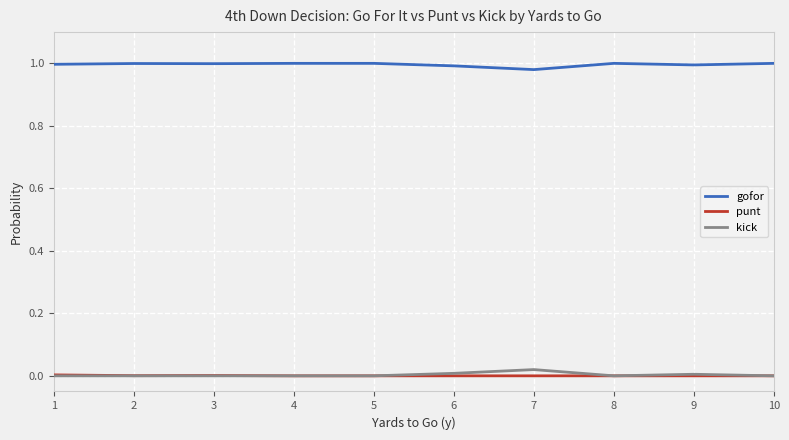

True or false: punt and gofor intersect in this chart.

False